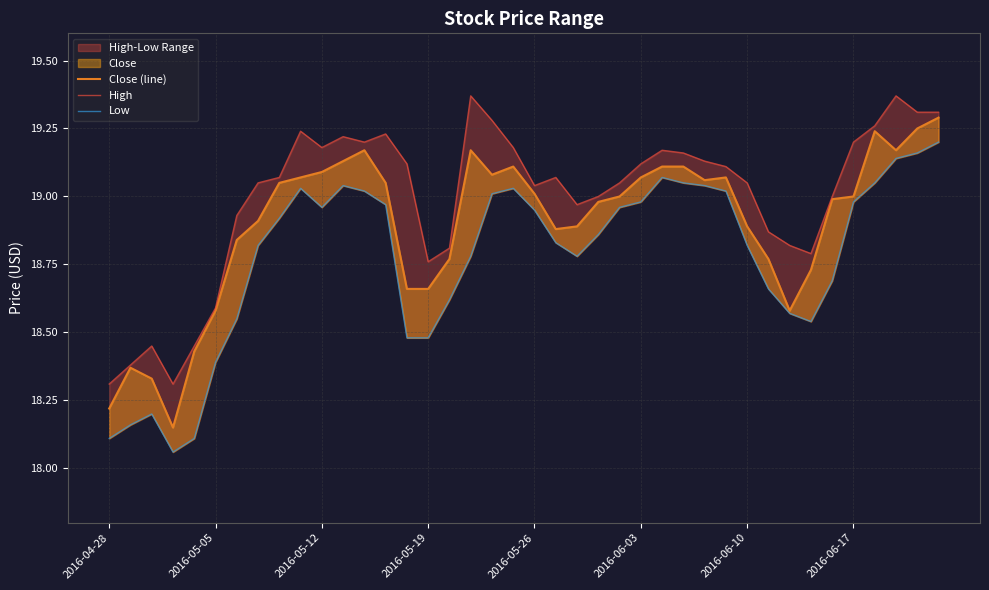

What is the difference between the highest and lowest values at 29?

0.1